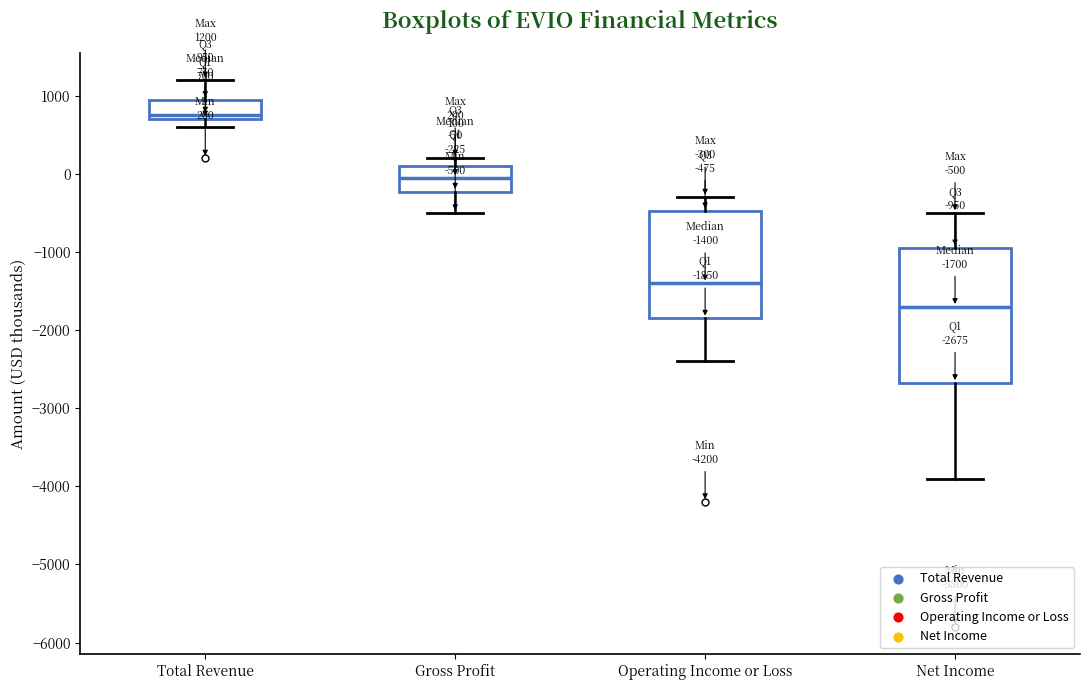

Which box's median line is the lowest?

Net Income